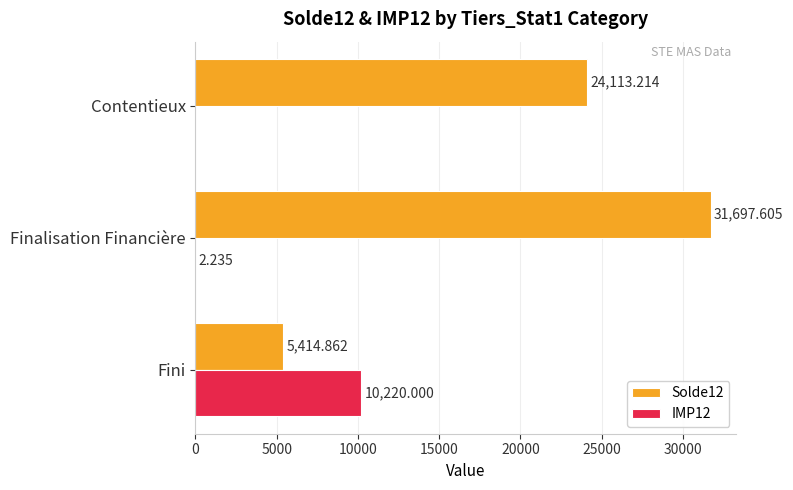

At which category is the sum across all series the highest?

Finalisation Financière